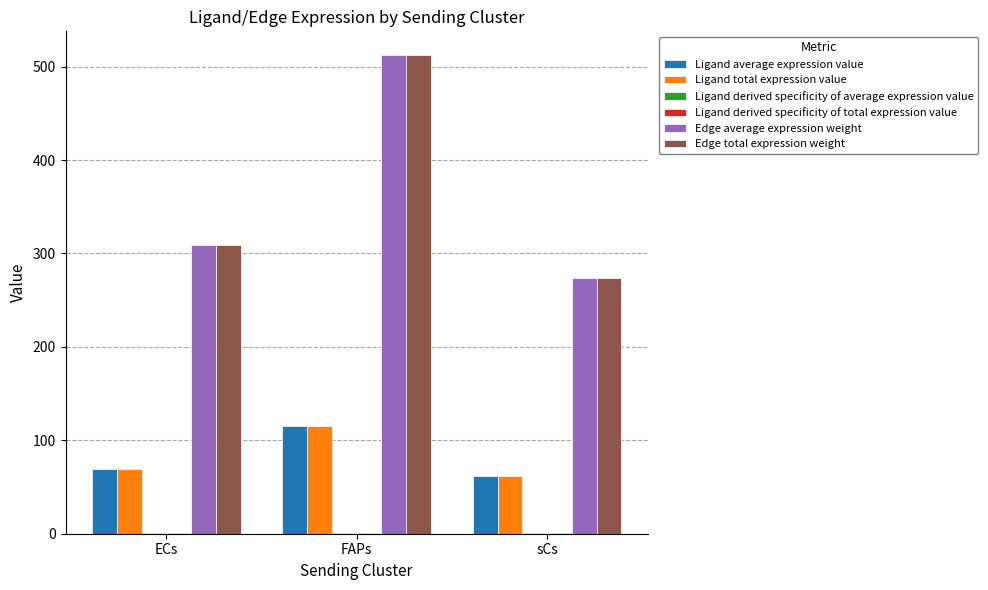

Which category has the highest value across all series?

FAPs